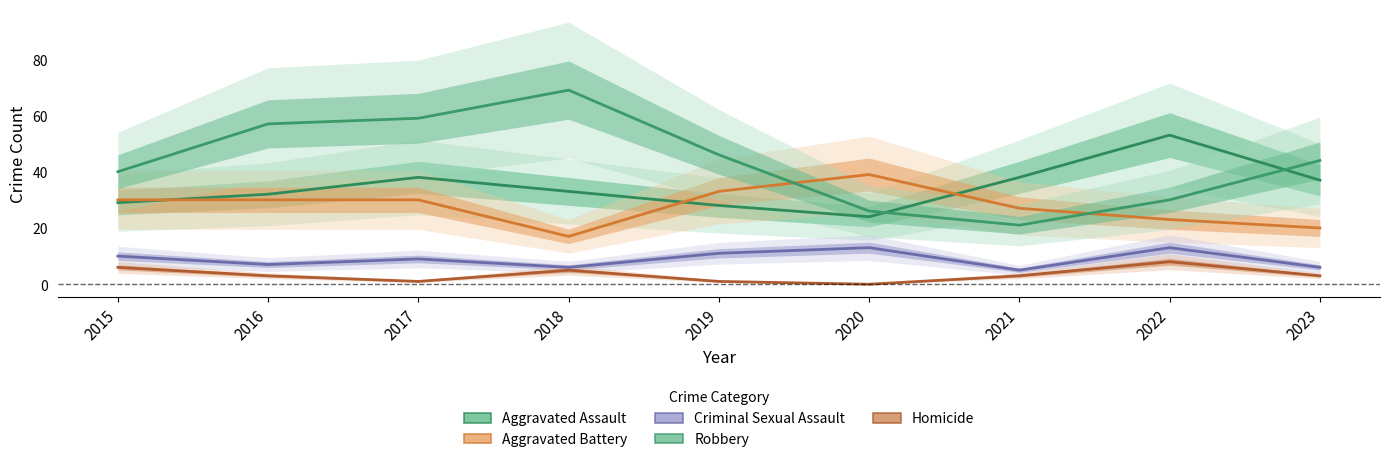

Which category has the lowest value across all series?

2020